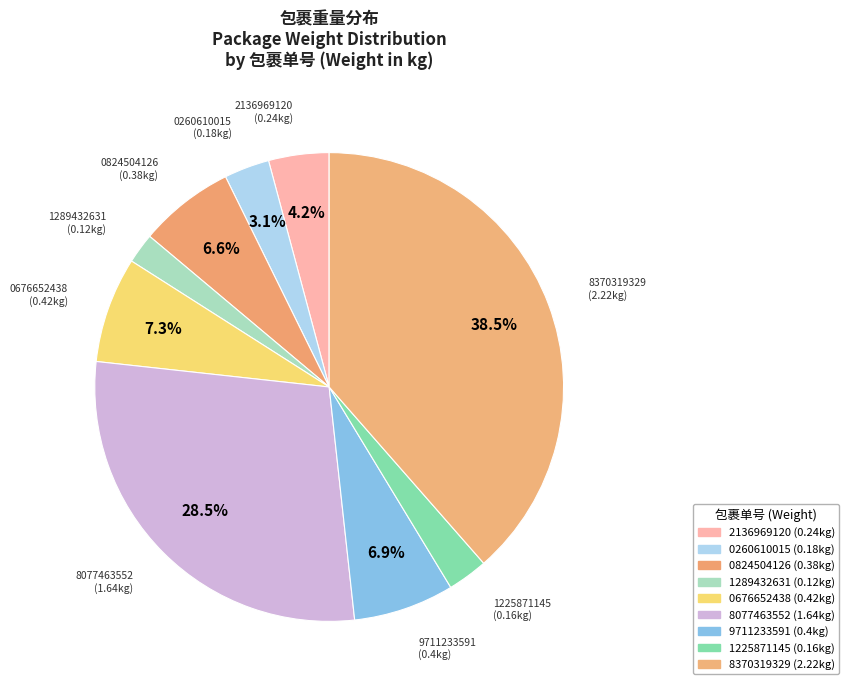

How many segments does this pie chart have?

9